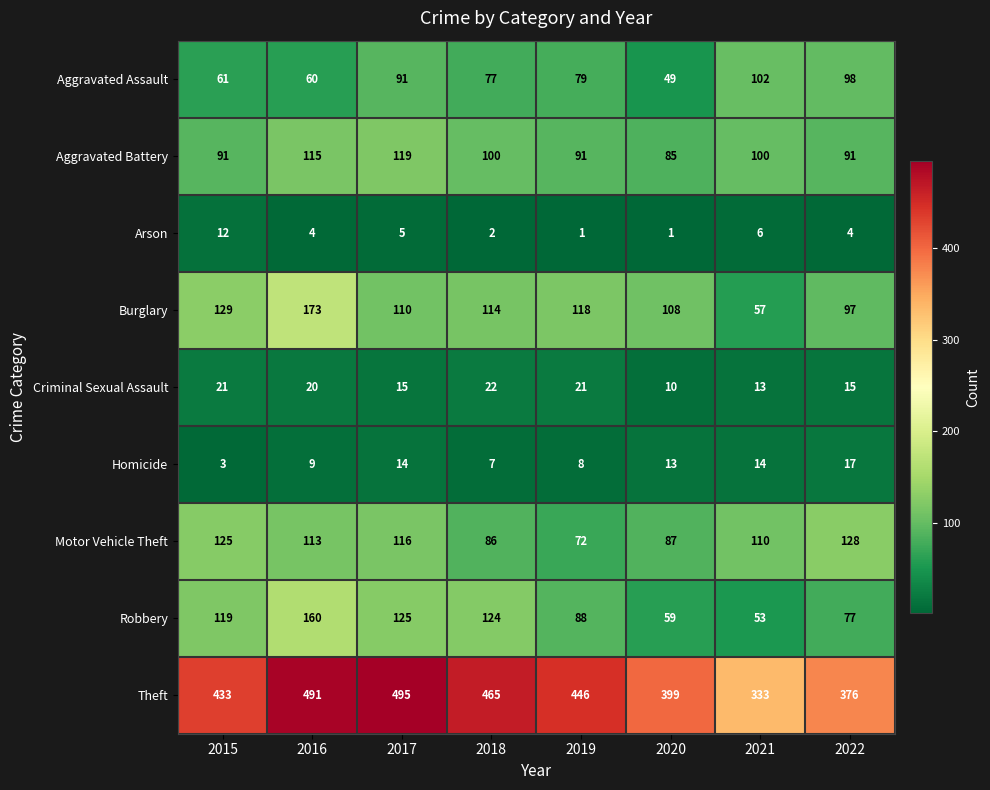

What is the total value across all series at 2019?

924